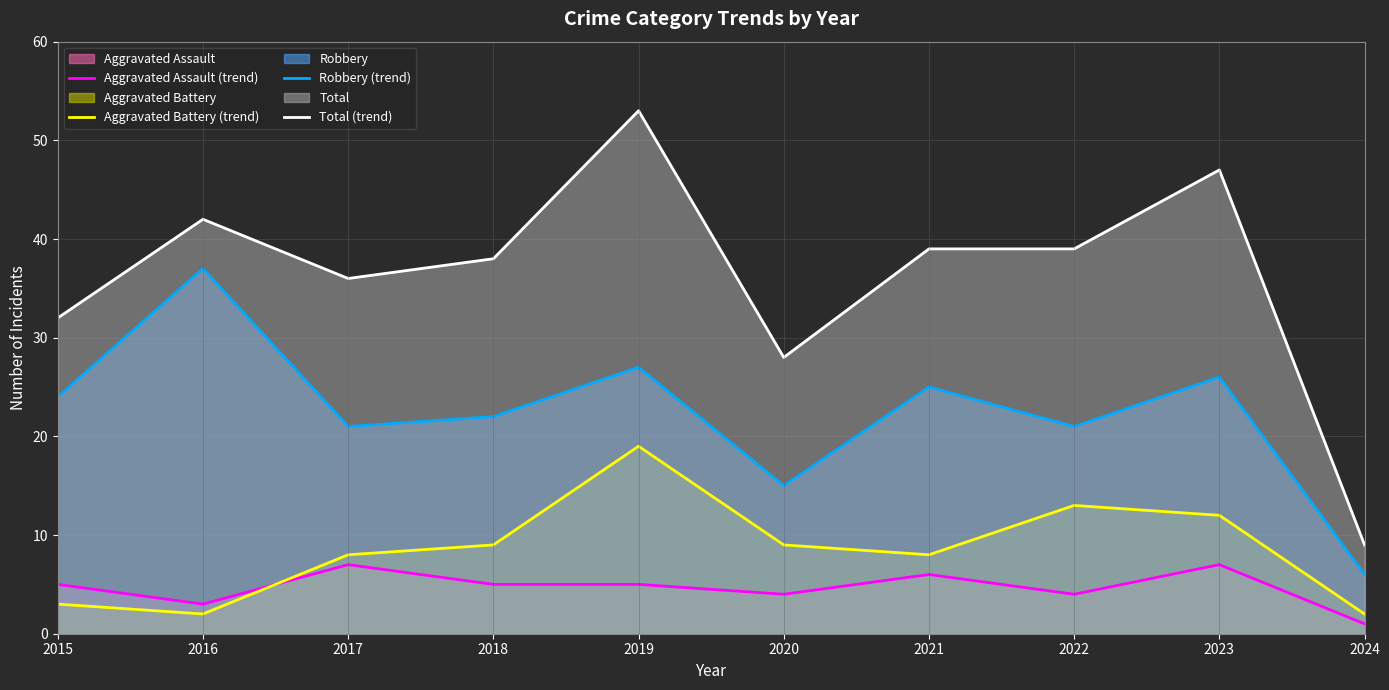

What is the sum of the Aggravated Battery (trend) values at 2019 and 2016?

21